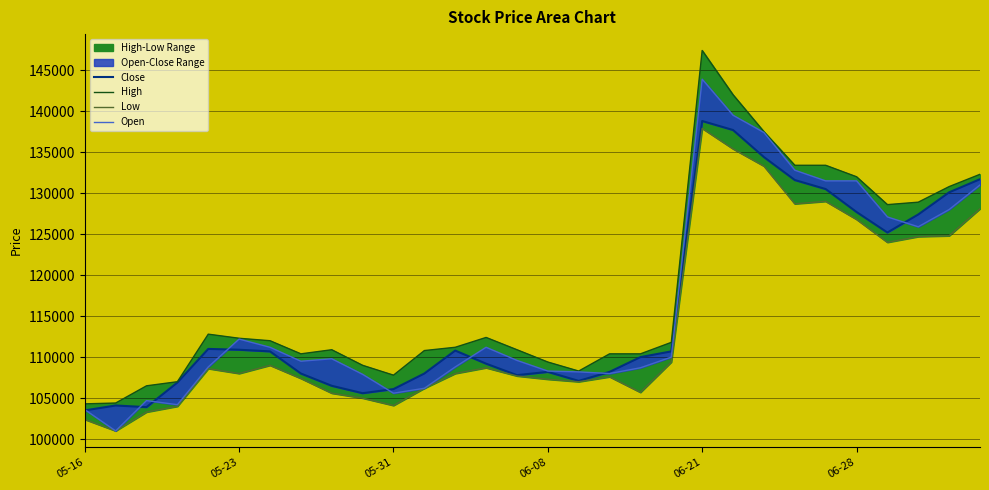

True or false: Close has a value of 130100 at 28.

True